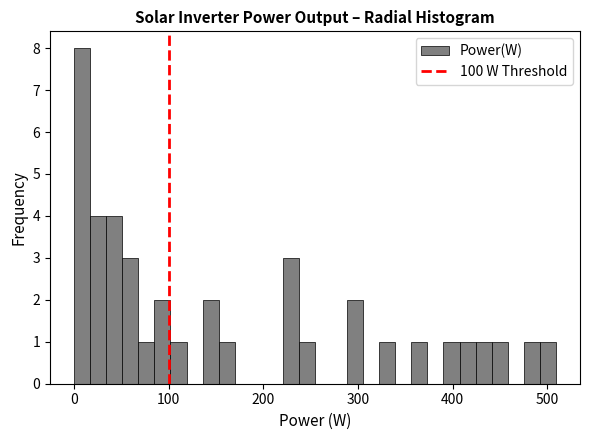

Around what value on the x-axis is the tallest bar? Give the approximate position of its centre, as read against the axis.

10